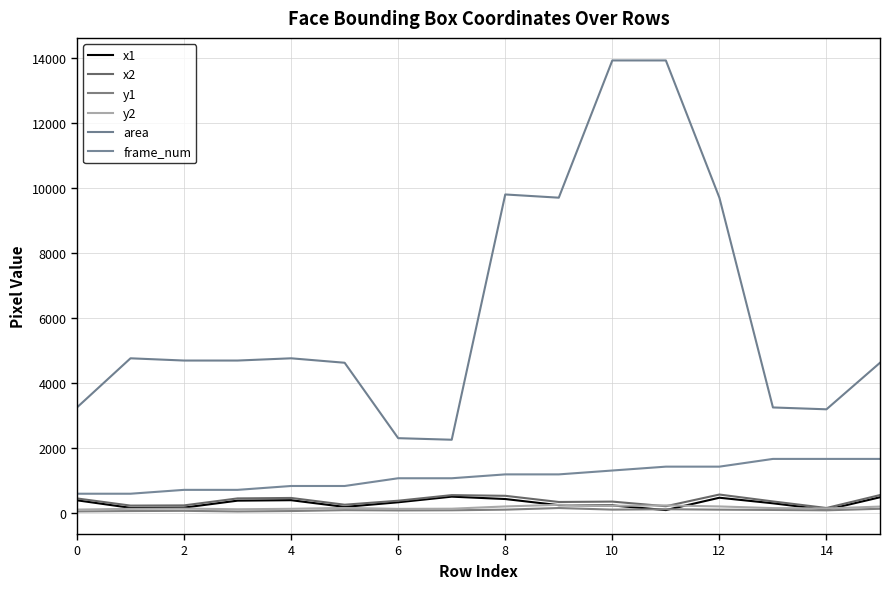

At which category does x2 reach its first local valley?

2